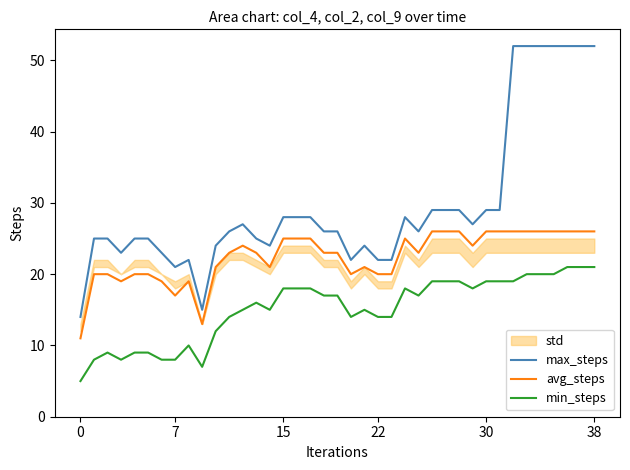

What is the label of the 20th point from the right?

19